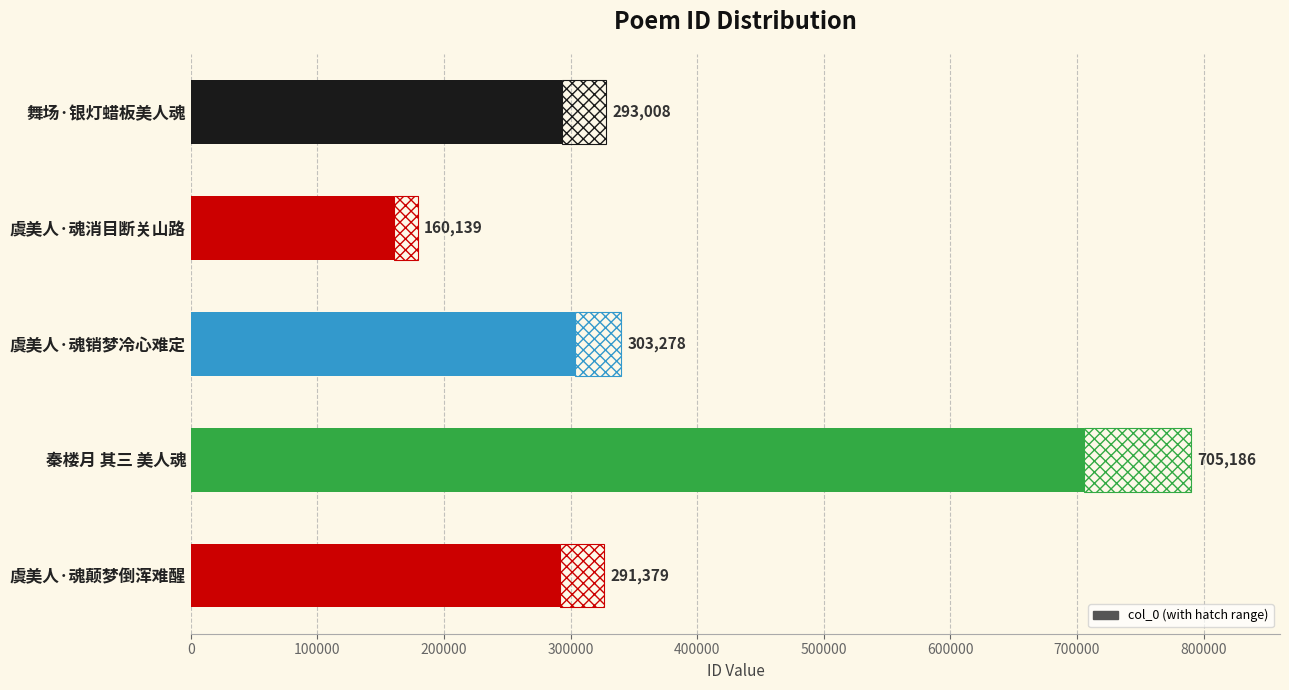

What is the difference between the maximum and minimum values?

545047